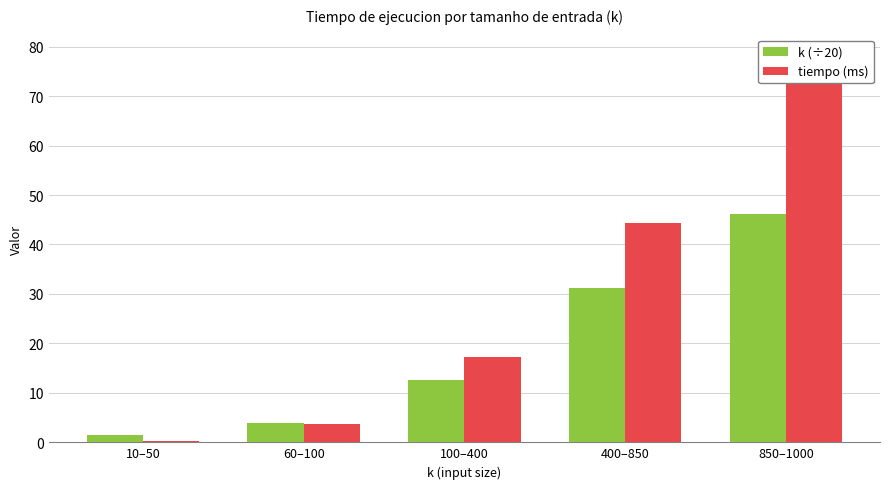

Between 400–850 and 10–50, which is larger?

400–850